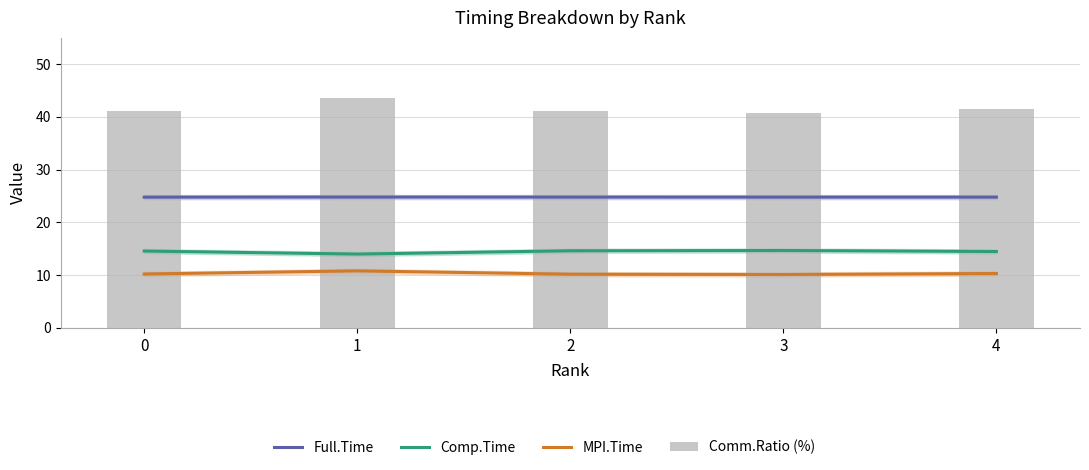

Which series changed the most between 1 and 4?

Comm.Ratio (%)